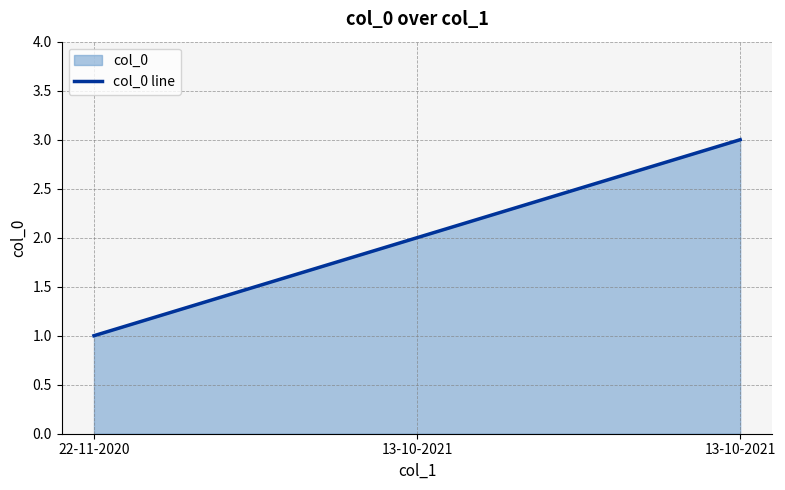

Count the number of data series in this chart.

1